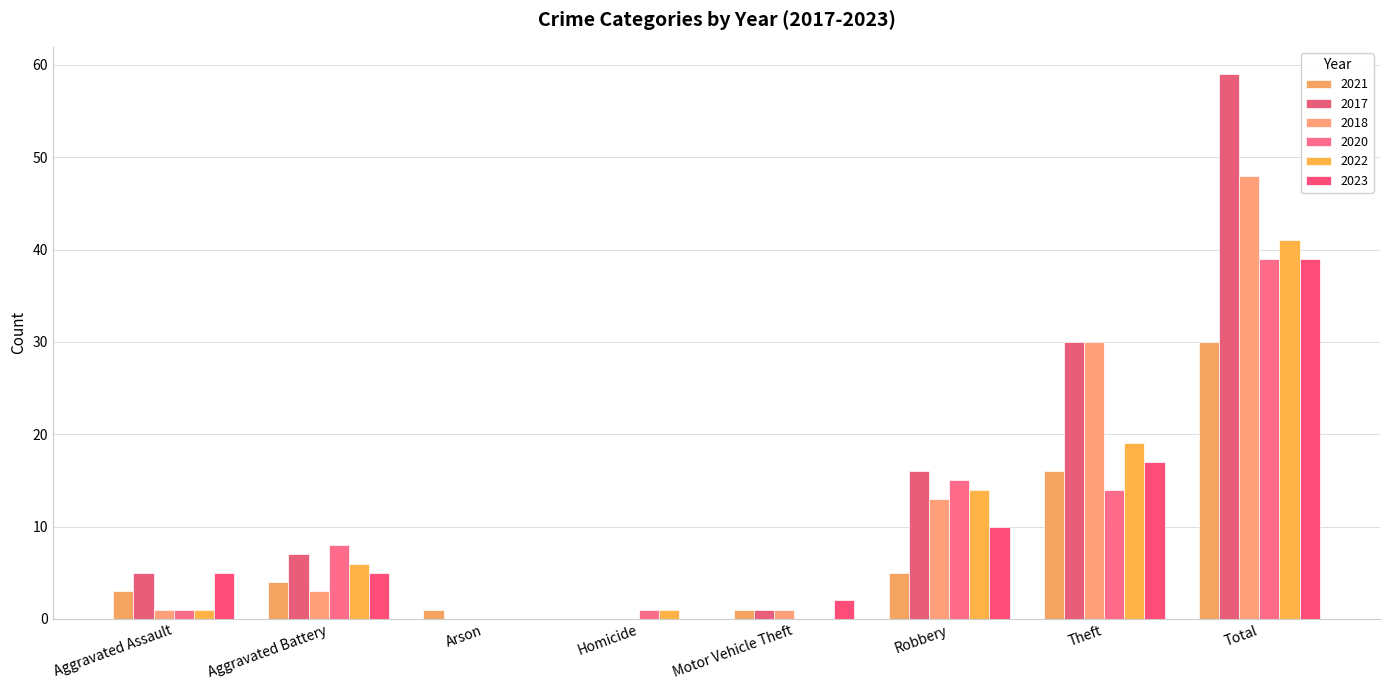

What is the spread (max minus min) of values at Theft?

16